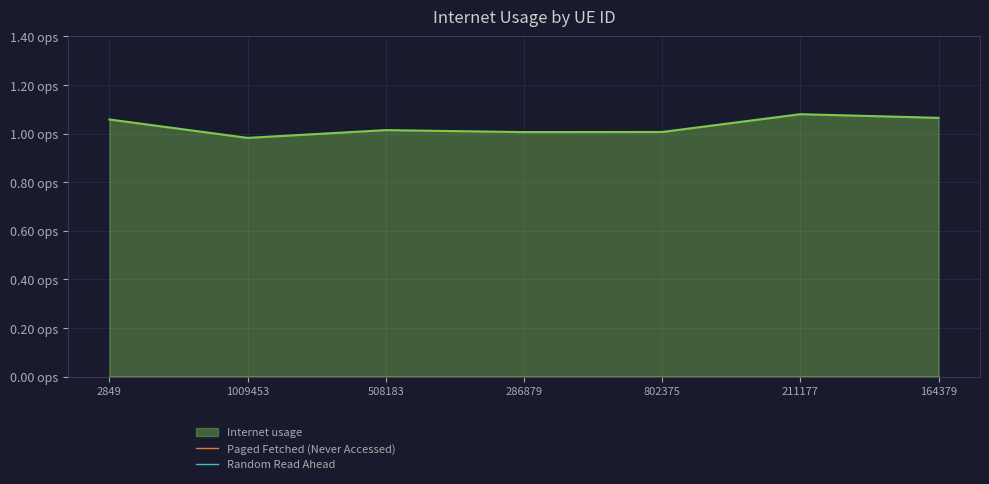

How many interior local peaks (higher than both neighbors) does the data have?

2